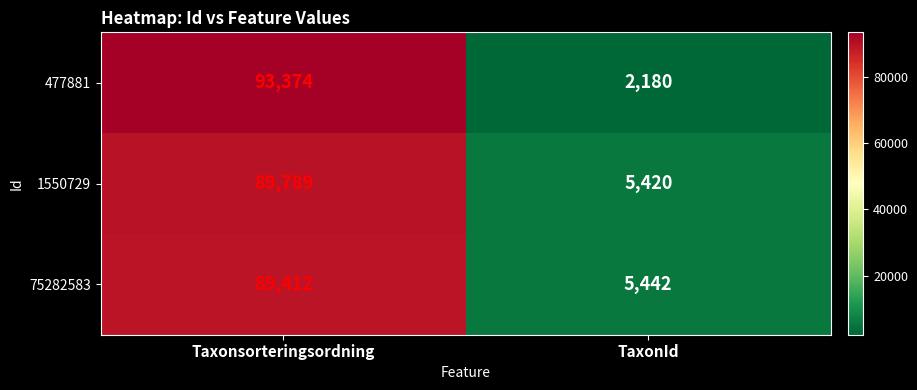

Is it true that 1550729 equals 30206 at Taxonsorteringsordning?

False